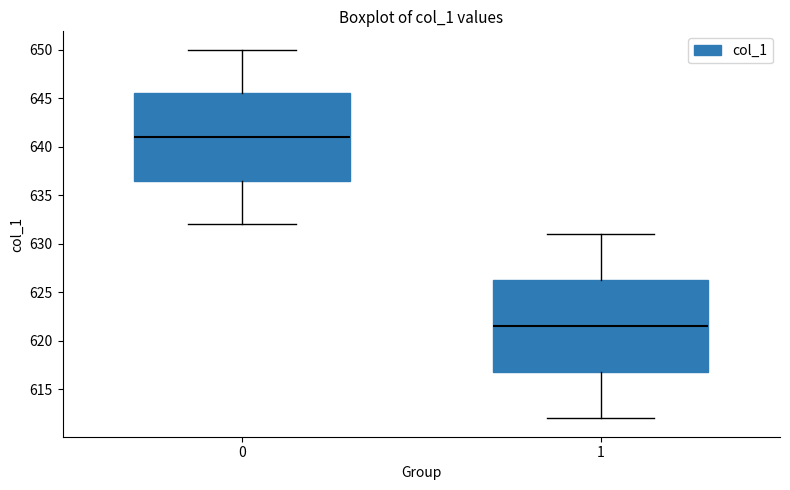

Reading left to right, transcribe this box plot: for each box, give where its median line is, the range the box spans, and where its two whiskers end, as read against the y-axis. The values are not printed on the chart, so give them approximately, as read against the axis.

0: median 641.0, box 636.5 to 645.5, whiskers 632.0 to 650.0
1: median 621.5, box 617.0 to 626.5, whiskers 612.0 to 631.0